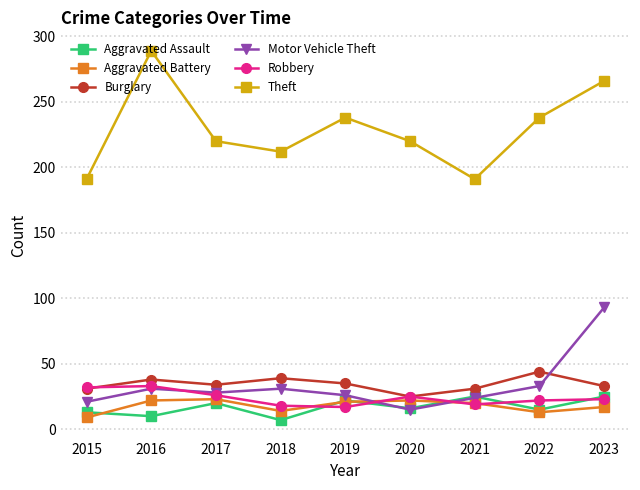

How many lines are shown in the chart?

6